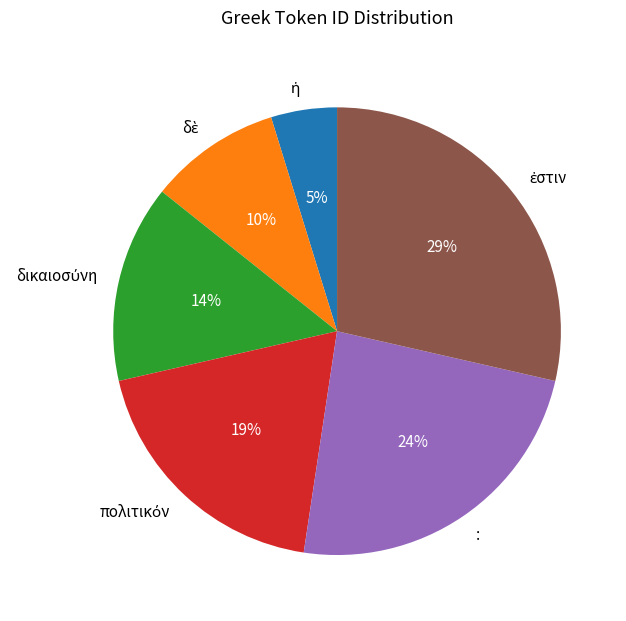

How many slices are in this pie chart?

6